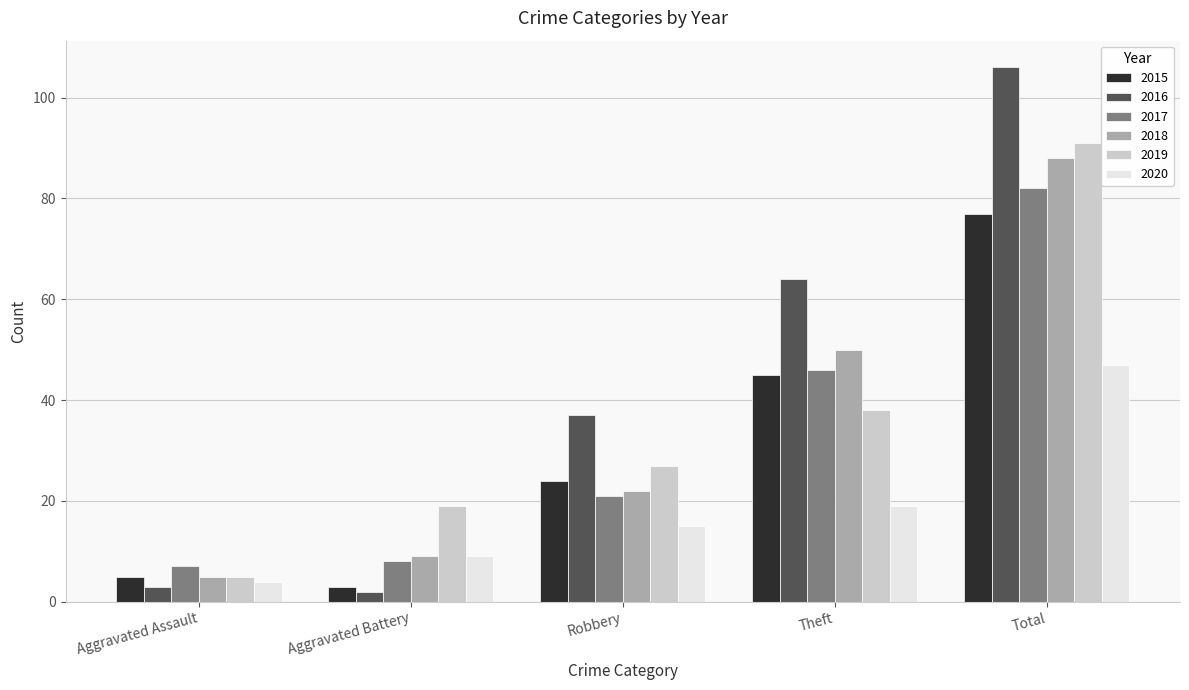

What is the sum of all 2019 values?

180